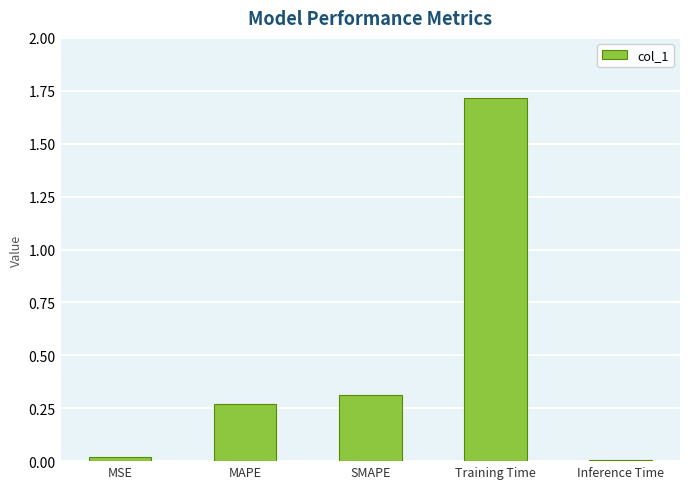

True or false: the data shows 0.0 at MSE.

True